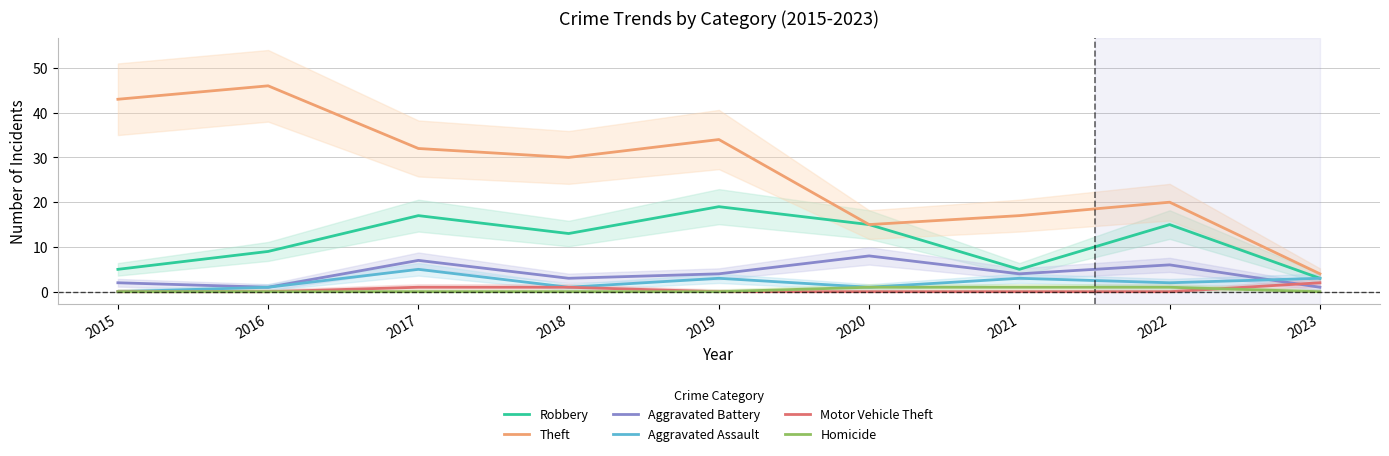

Where does the Aggravated Battery series first go above 4?

2017